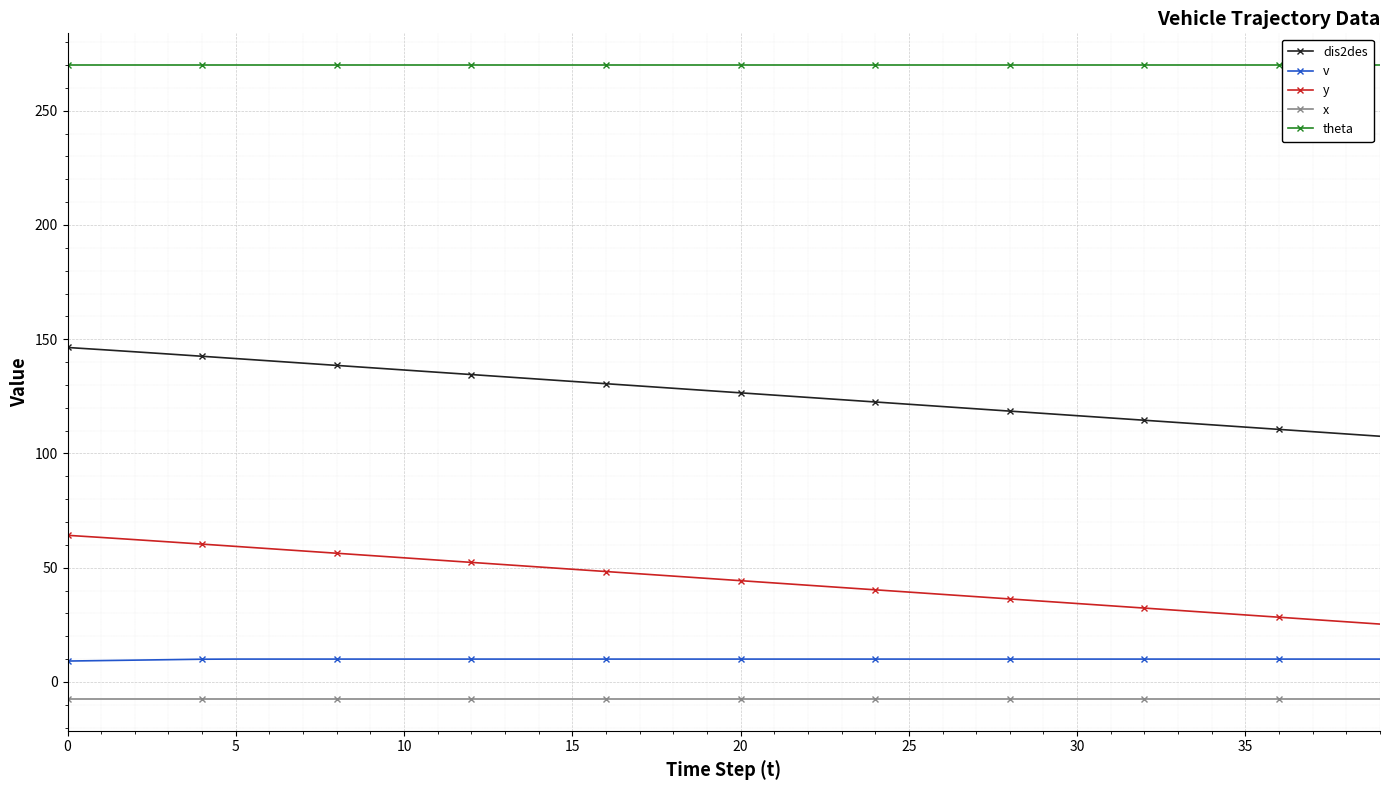

True or false: v and x intersect in this chart.

False